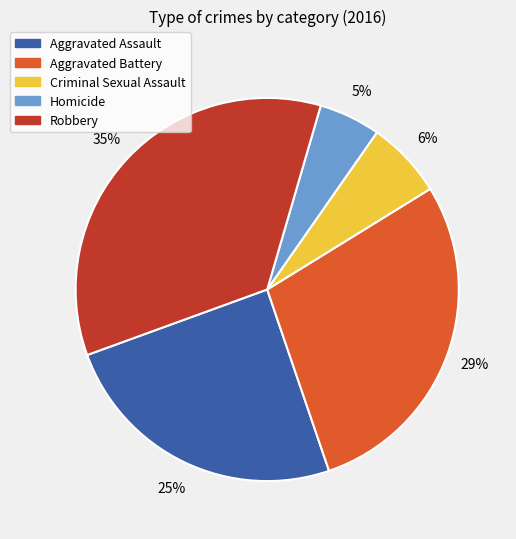

Which slice is the largest?

Robbery